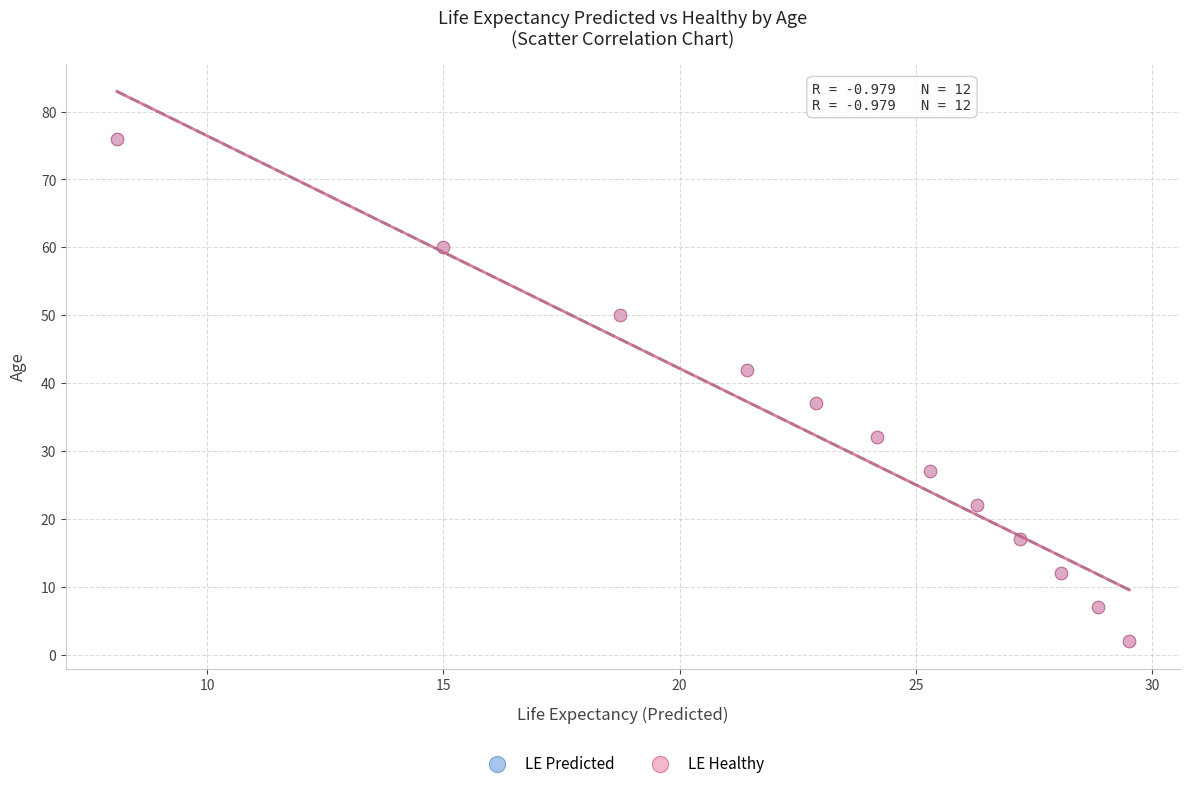

What are all the series names shown in the legend?

LE Predicted, LE Healthy